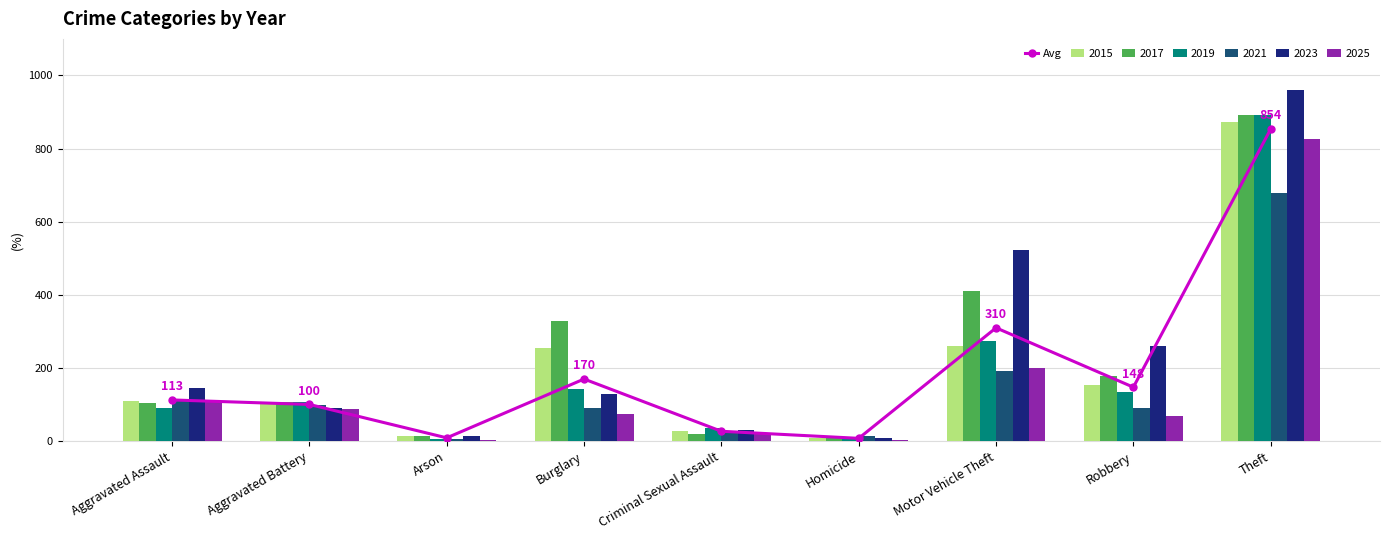

What is the value of the 2nd bar from the left?

100.5